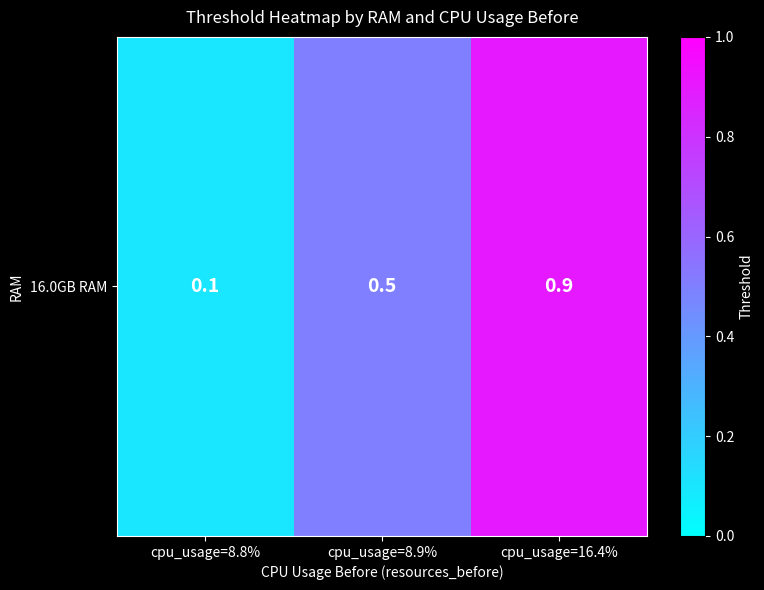

What is the approximate value at cpu_usage=16.4%?

0.9